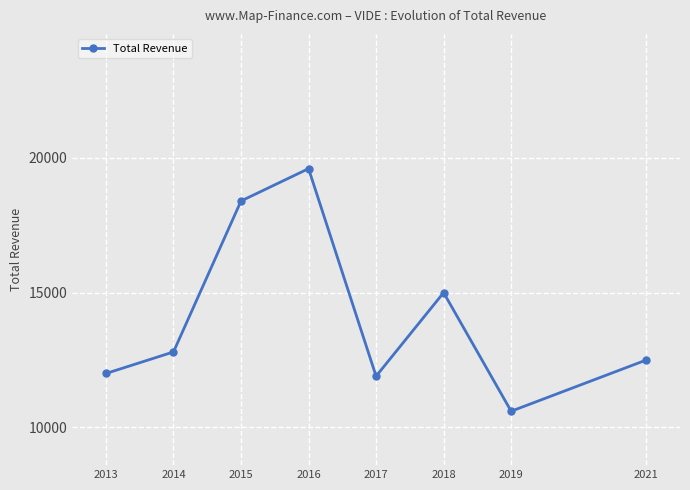

Reading left to right, extract all data points from this chart.

2013=12000	2014=12800	2015=18400	2016=19600	2017=11900	2018=15000	2019=10600	2021=12500